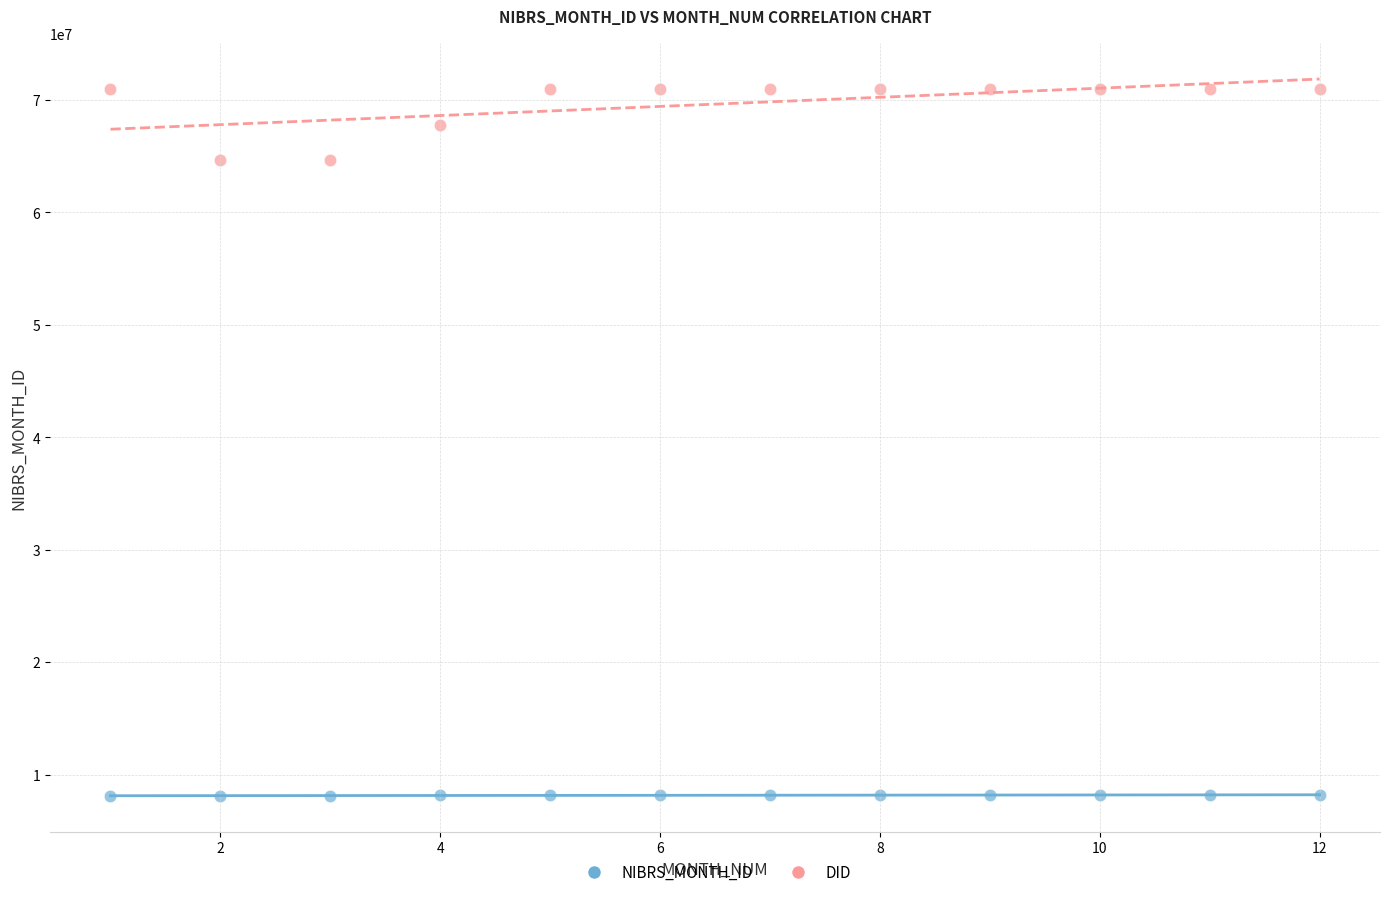

Across all data points, what is the range of Y values (max minus min)?

62788673